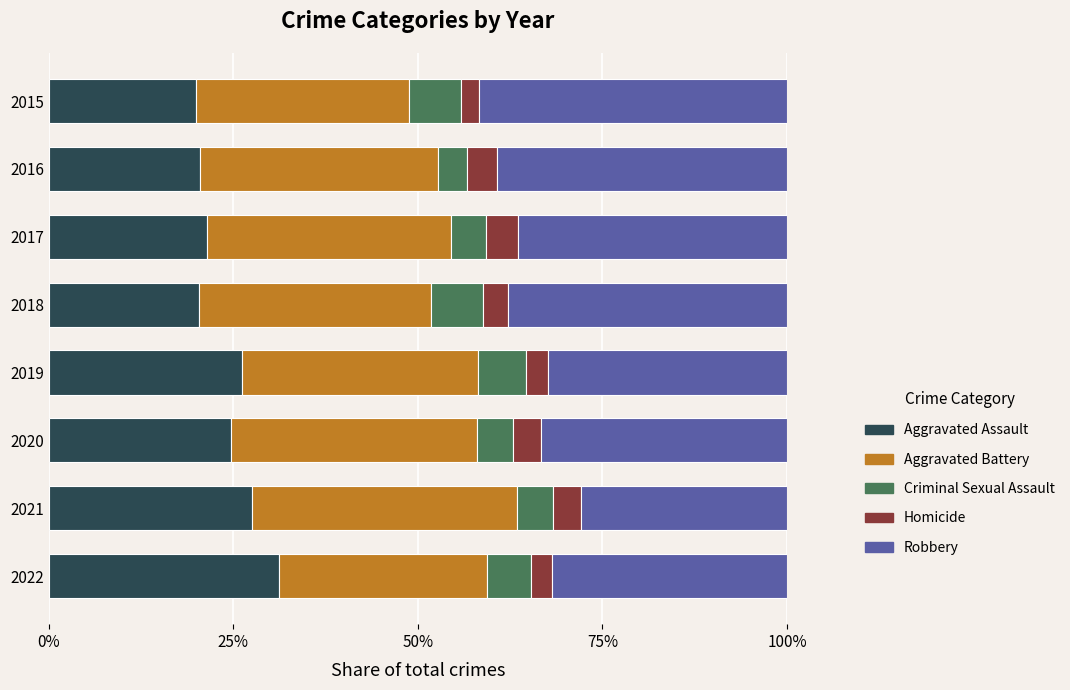

True or false: Aggravated Assault has a value of 20.4 at 2016.

True